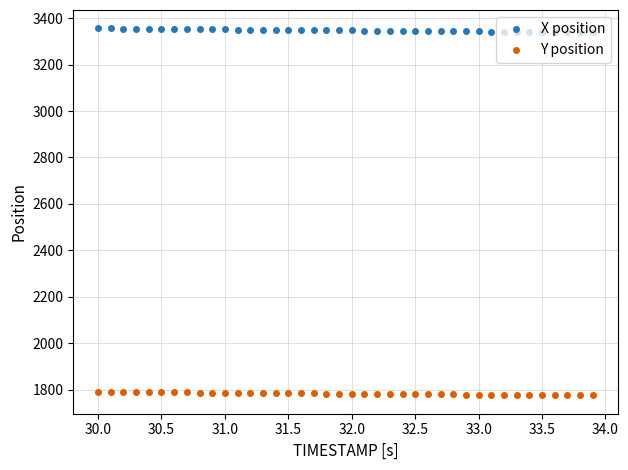

Rank the series by their maximum value, from highest to lowest.

X position, Y position